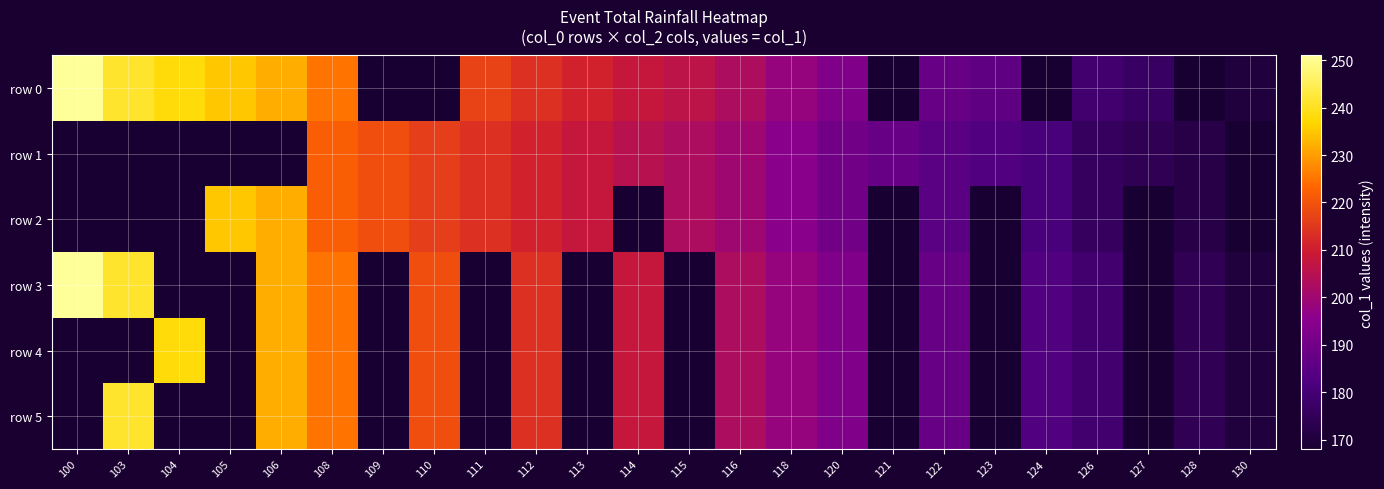

How many row 2 values are between 185 and 222?

11